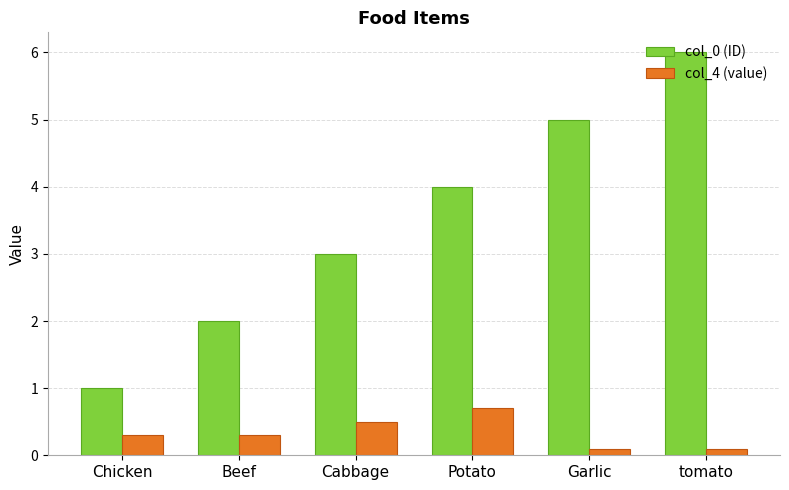

How many distinct data groups are displayed?

2